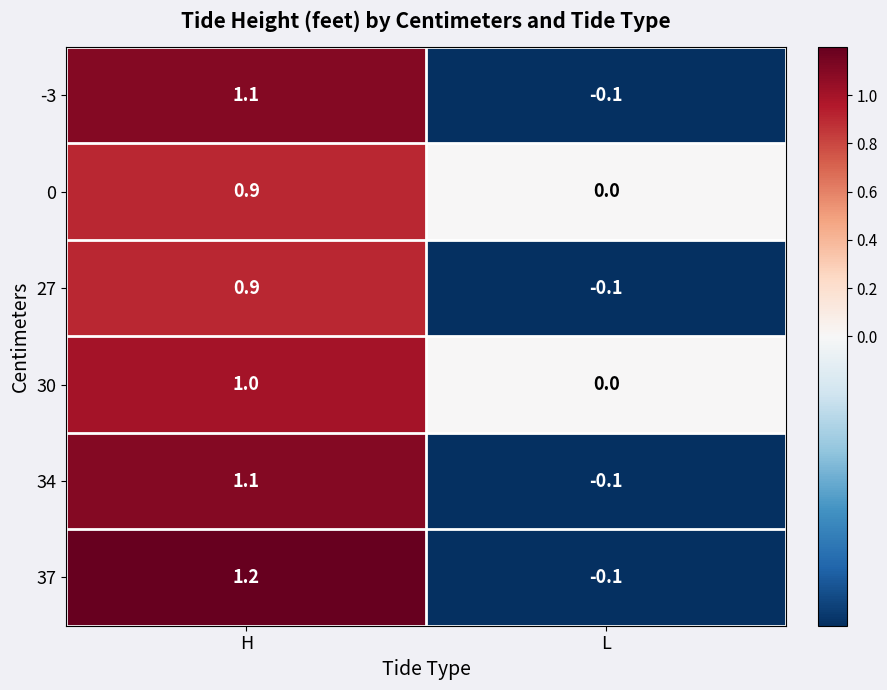

How many values in the 30 series are below 1?

1